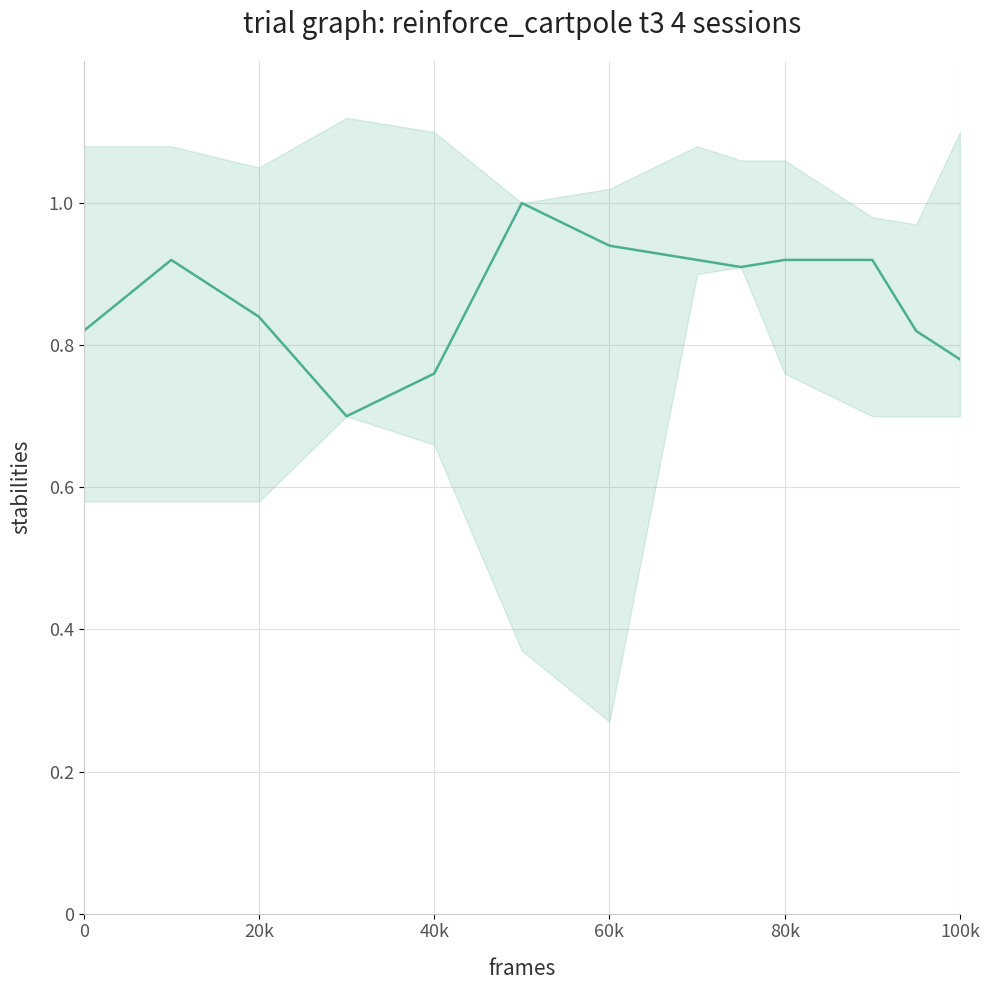

Is it true that the value at 40k is 1.1?

False